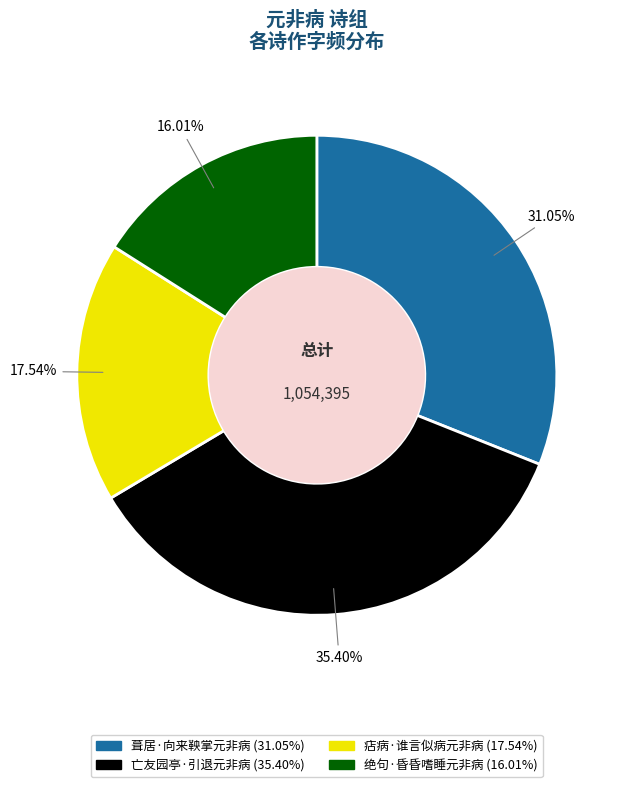

What is the ratio of the value at 绝句·昏昏嗜睡元非病 to the value at 痁病·谁言似病元非病?

0.9